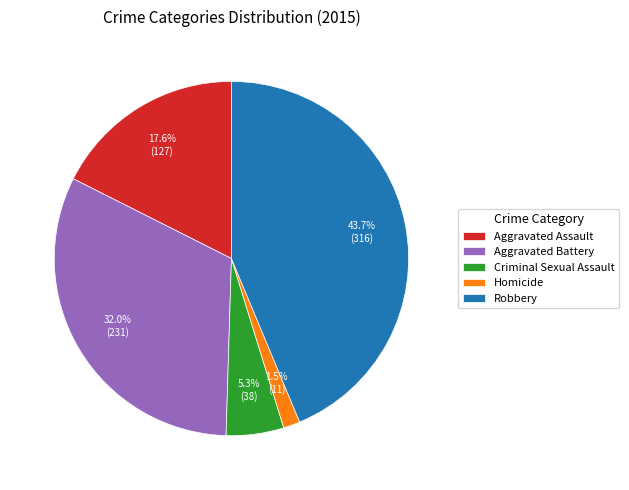

How many slices are in this pie chart?

5